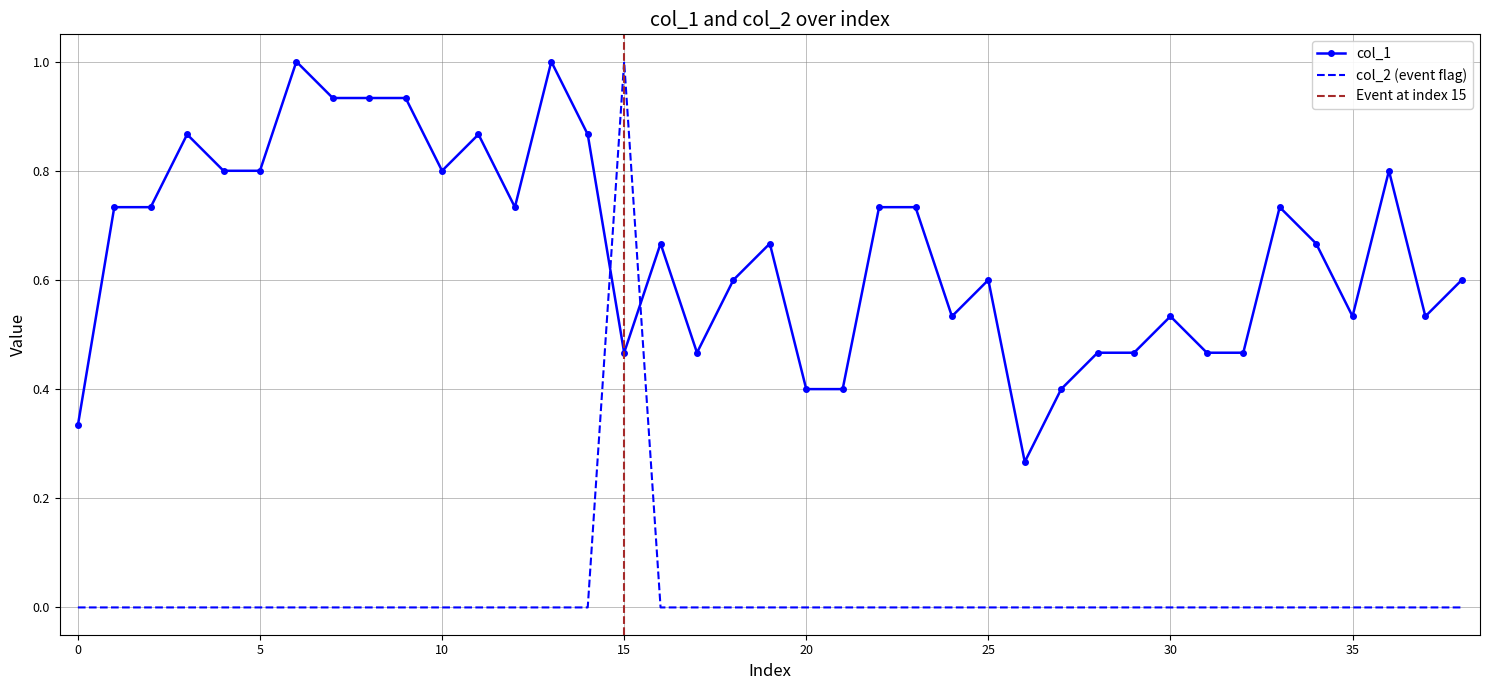

Which category has the highest value in the col_2 series?

15